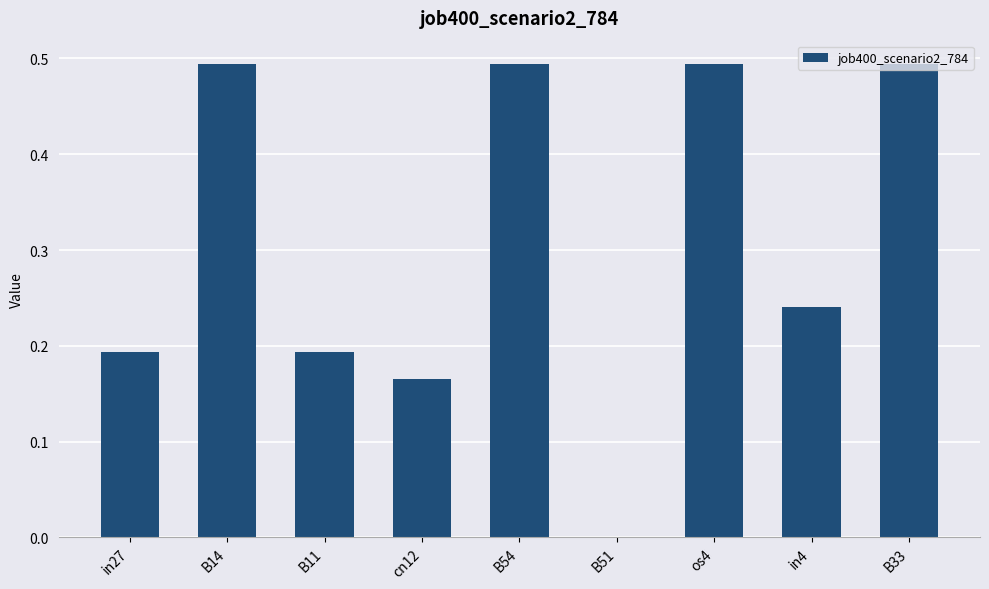

How many series are shown in this chart?

1